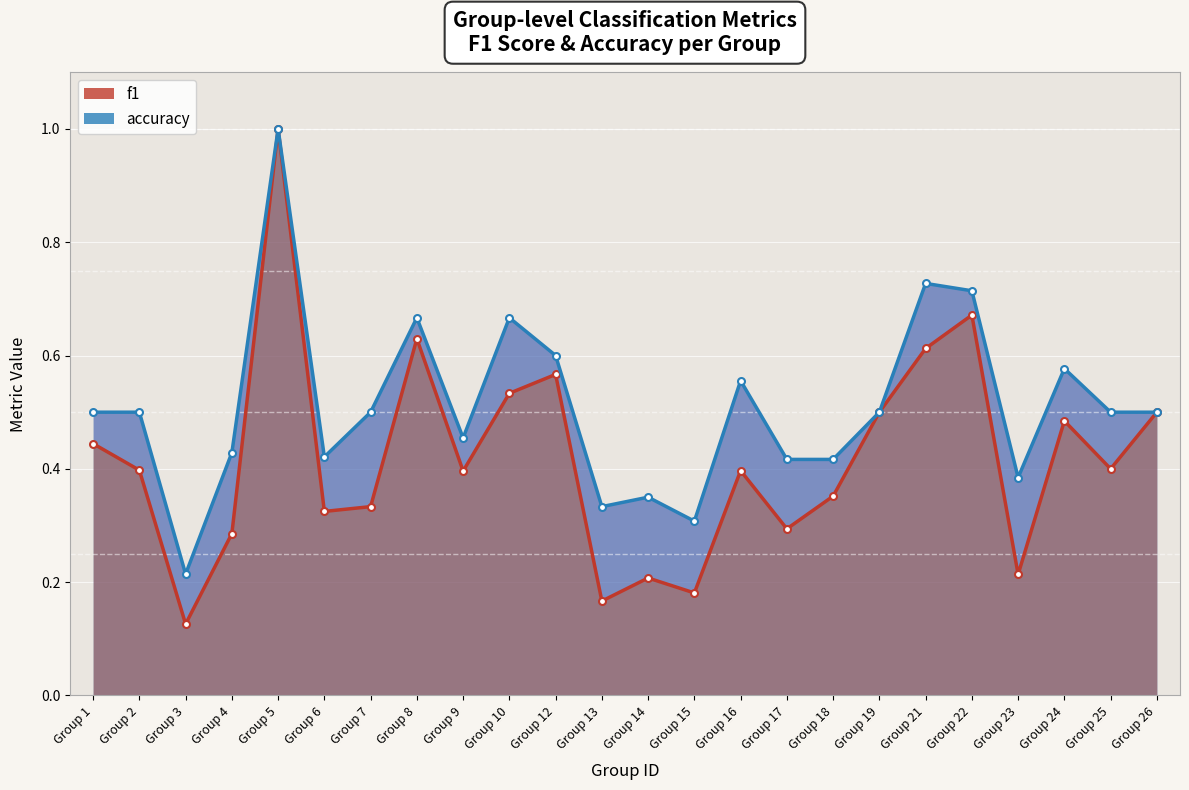

What is the total value across all series at Group 9?

0.9